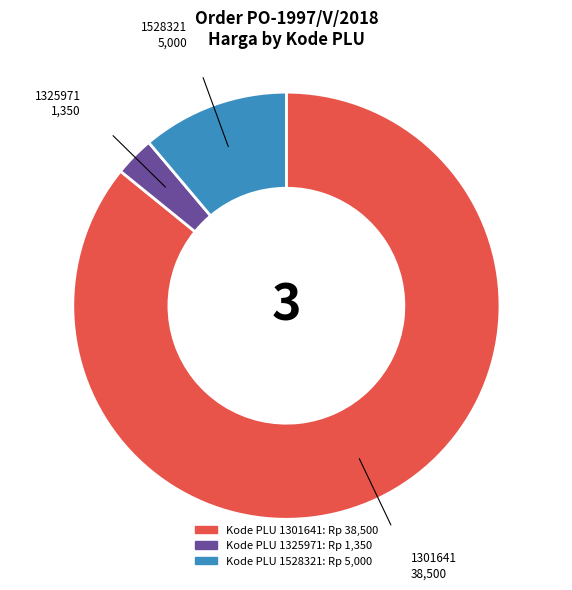

Which category has the smallest portion of the pie?

1325971